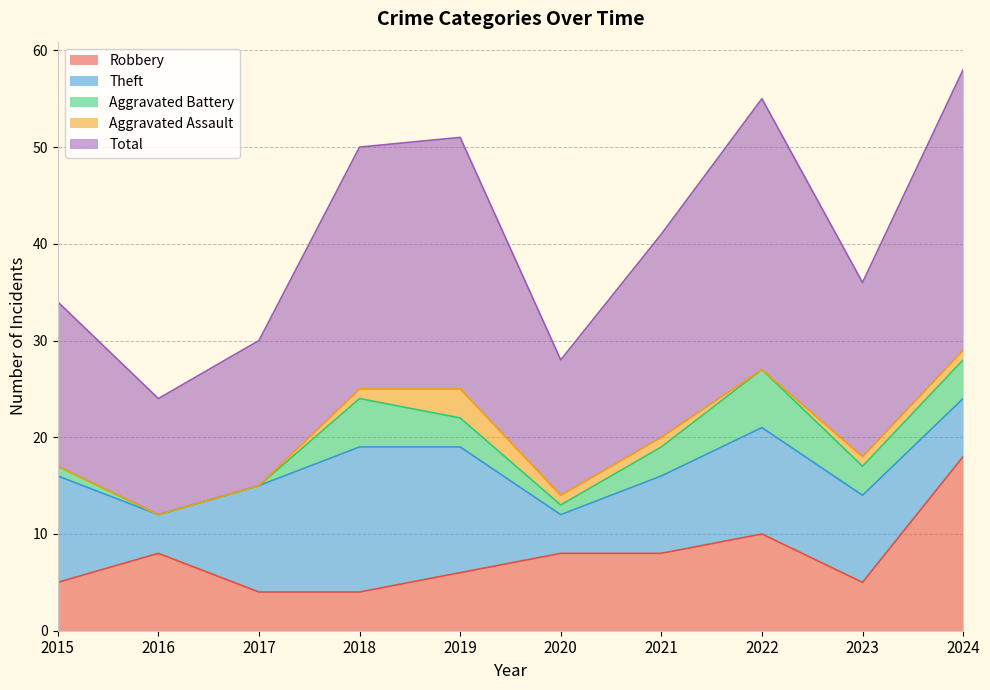

True or false: Aggravated Assault and Theft cross at least once.

False